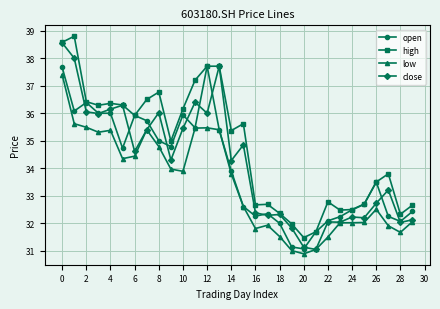

At how many categories does at least one series exceed 37?

5